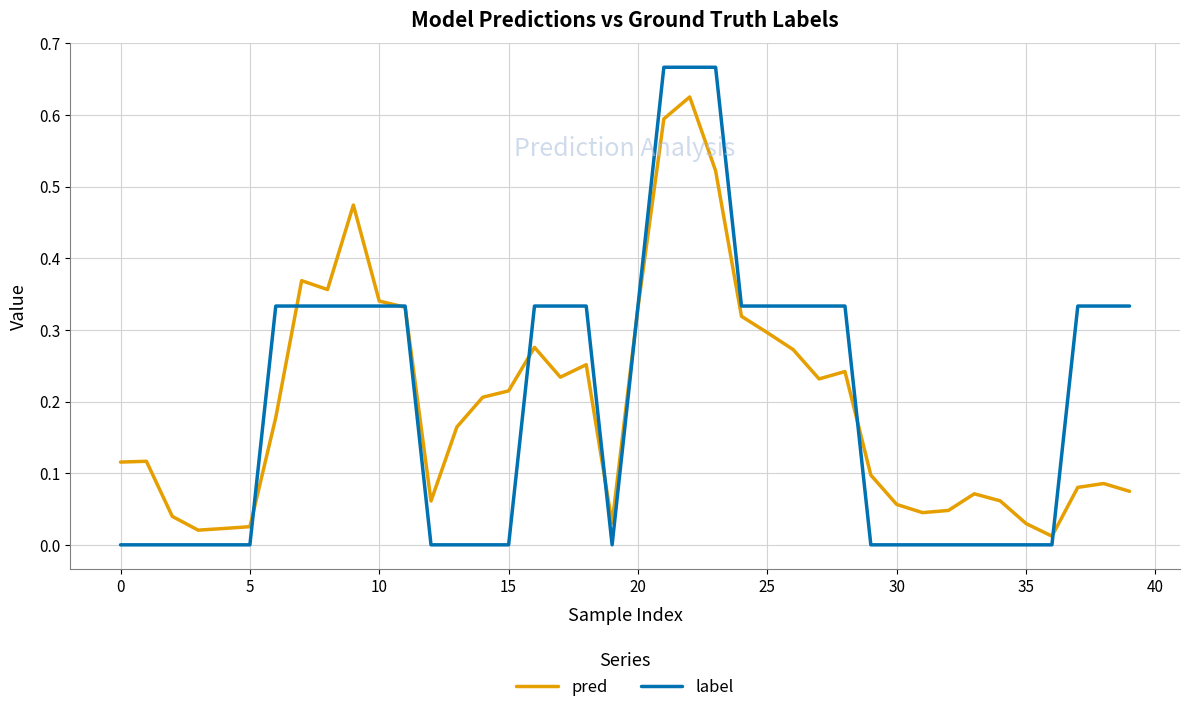

Count the number of data series in this chart.

2